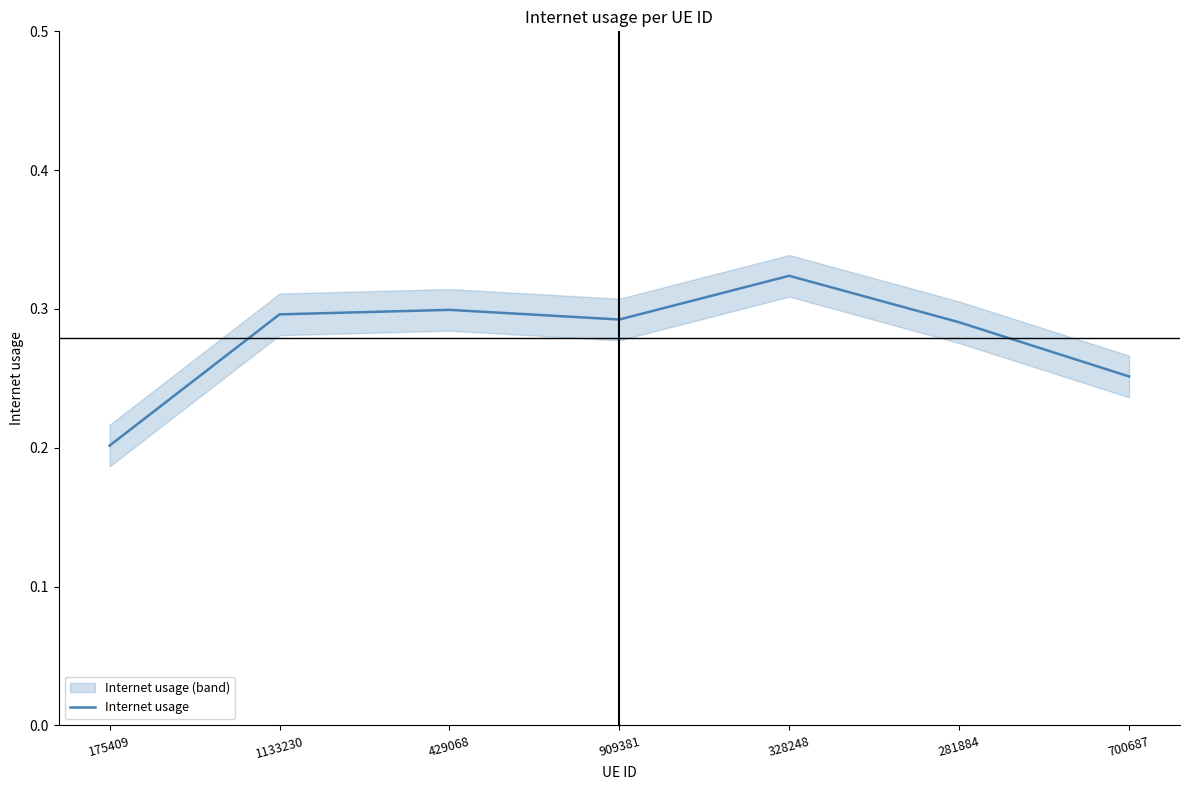

What is the maximum value shown in the chart?

0.3